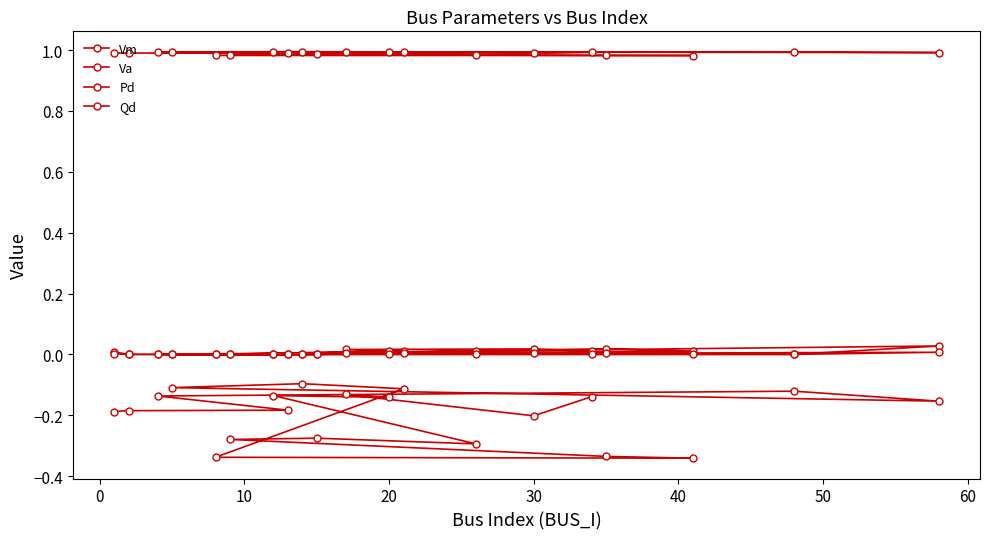

In Vm, how many points are higher than both neighbors (excluding endpoints)?

5